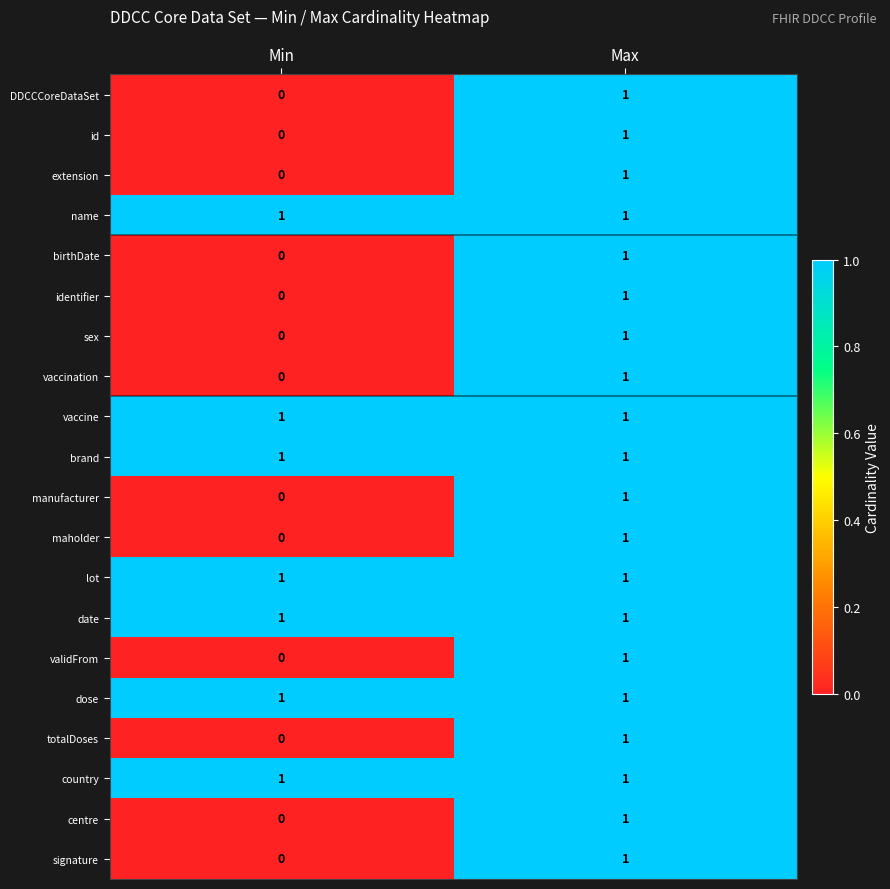

Is it true that id equals 1 at Max?

True